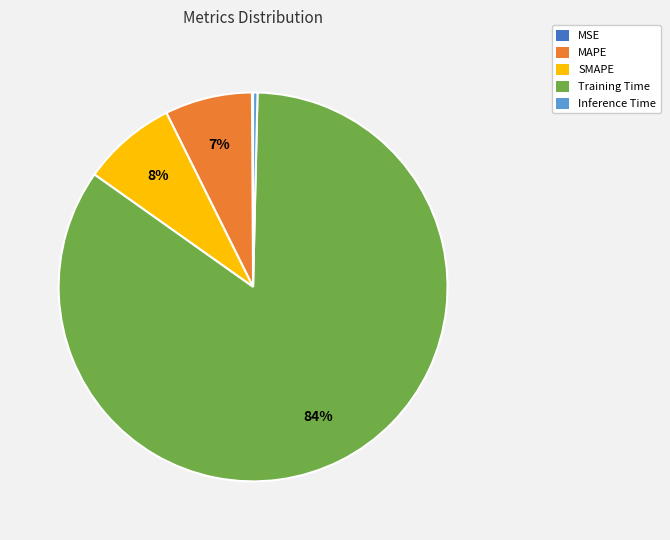

Which has a higher value, Inference Time or Training Time?

Training Time